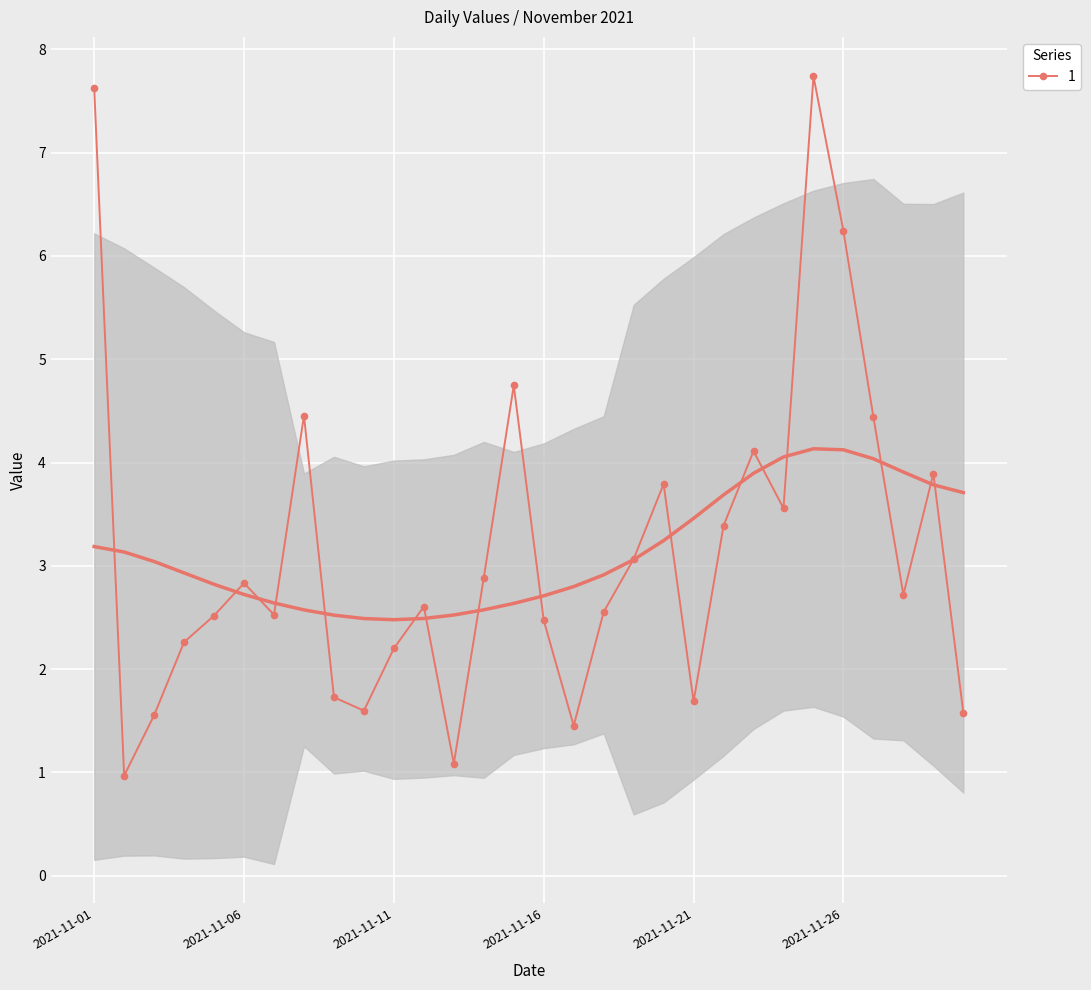

What is the difference between the maximum and minimum values?

6.8